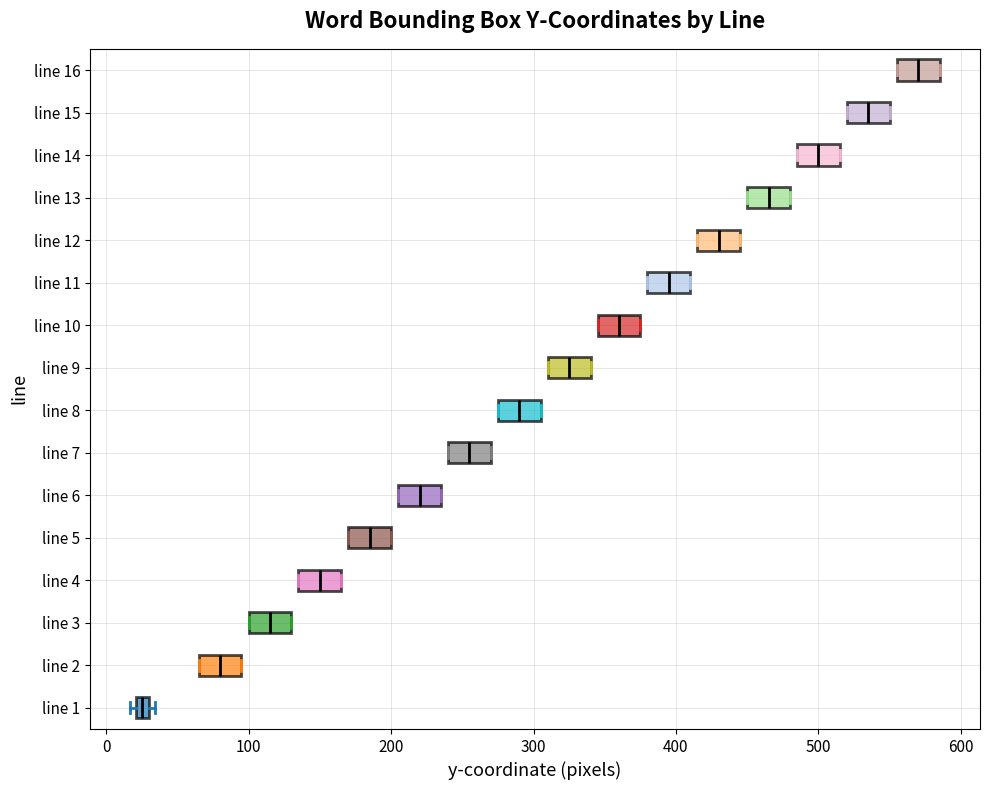

Where does the median line of the box for line 11 sit on the x-axis? The values are not printed on the chart, so give them approximately, as read against the axis.

400